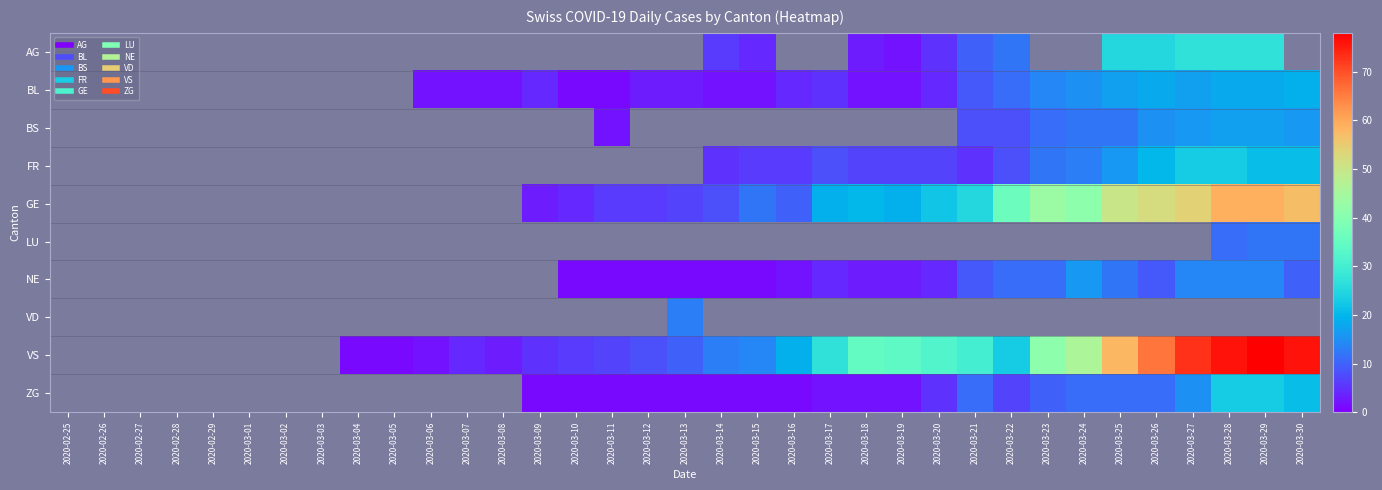

Reading left to right, transcribe all the data shown in this chart.

AG: 2020-02-25=0	2020-02-26=0	2020-02-27=0	2020-02-28=0	2020-02-29=0	2020-03-01=0	2020-03-02=0	2020-03-03=0	2020-03-04=0	2020-03-05=0	2020-03-06=0	2020-03-07=0	2020-03-08=0	2020-03-09=0	2020-03-10=0	2020-03-11=0	2020-03-12=0	2020-03-13=0	2020-03-14=6	2020-03-15=4	2020-03-16=0	2020-03-17=0	2020-03-18=3	2020-03-19=2	2020-03-20=5	2020-03-21=10	2020-03-22=12	2020-03-23=0	2020-03-24=0	2020-03-25=25	2020-03-26=25	2020-03-27=27	2020-03-28=27	2020-03-29=27	2020-03-30=0
BL: 2020-02-25=0	2020-02-26=0	2020-02-27=0	2020-02-28=0	2020-02-29=0	2020-03-01=0	2020-03-02=0	2020-03-03=0	2020-03-04=0	2020-03-05=0	2020-03-06=2	2020-03-07=2	2020-03-08=2	2020-03-09=4	2020-03-10=1	2020-03-11=1	2020-03-12=3	2020-03-13=3	2020-03-14=2	2020-03-15=2	2020-03-16=4	2020-03-17=5	2020-03-18=2	2020-03-19=2	2020-03-20=4	2020-03-21=9	2020-03-22=11	2020-03-23=14	2020-03-24=15	2020-03-25=17	2020-03-26=18	2020-03-27=17	2020-03-28=18	2020-03-29=18	2020-03-30=19
BS: 2020-02-25=0	2020-02-26=0	2020-02-27=0	2020-02-28=0	2020-02-29=0	2020-03-01=0	2020-03-02=0	2020-03-03=0	2020-03-04=0	2020-03-05=0	2020-03-06=0	2020-03-07=0	2020-03-08=0	2020-03-09=0	2020-03-10=0	2020-03-11=2	2020-03-12=0	2020-03-13=0	2020-03-14=0	2020-03-15=0	2020-03-16=0	2020-03-17=0	2020-03-18=0	2020-03-19=0	2020-03-20=0	2020-03-21=8	2020-03-22=8	2020-03-23=11	2020-03-24=12	2020-03-25=12	2020-03-26=15	2020-03-27=16	2020-03-28=17	2020-03-29=17	2020-03-30=16
FR: 2020-02-25=0	2020-02-26=0	2020-02-27=0	2020-02-28=0	2020-02-29=0	2020-03-01=0	2020-03-02=0	2020-03-03=0	2020-03-04=0	2020-03-05=0	2020-03-06=0	2020-03-07=0	2020-03-08=0	2020-03-09=0	2020-03-10=0	2020-03-11=0	2020-03-12=0	2020-03-13=0	2020-03-14=5	2020-03-15=6	2020-03-16=6	2020-03-17=8	2020-03-18=7	2020-03-19=7	2020-03-20=7	2020-03-21=5	2020-03-22=8	2020-03-23=12	2020-03-24=13	2020-03-25=16	2020-03-26=20	2020-03-27=23	2020-03-28=23	2020-03-29=21	2020-03-30=21
GE: 2020-02-25=0	2020-02-26=0	2020-02-27=0	2020-02-28=0	2020-02-29=0	2020-03-01=0	2020-03-02=0	2020-03-03=0	2020-03-04=0	2020-03-05=0	2020-03-06=0	2020-03-07=0	2020-03-08=0	2020-03-09=3	2020-03-10=4	2020-03-11=6	2020-03-12=6	2020-03-13=7	2020-03-14=8	2020-03-15=12	2020-03-16=10	2020-03-17=19	2020-03-18=20	2020-03-19=19	2020-03-20=22	2020-03-21=25	2020-03-22=36	2020-03-23=43	2020-03-24=41	2020-03-25=50	2020-03-26=52	2020-03-27=54	2020-03-28=59	2020-03-29=59	2020-03-30=57
LU: 2020-02-25=0	2020-02-26=0	2020-02-27=0	2020-02-28=0	2020-02-29=0	2020-03-01=0	2020-03-02=0	2020-03-03=0	2020-03-04=0	2020-03-05=0	2020-03-06=0	2020-03-07=0	2020-03-08=0	2020-03-09=0	2020-03-10=0	2020-03-11=0	2020-03-12=0	2020-03-13=0	2020-03-14=0	2020-03-15=0	2020-03-16=0	2020-03-17=0	2020-03-18=0	2020-03-19=0	2020-03-20=0	2020-03-21=0	2020-03-22=0	2020-03-23=0	2020-03-24=0	2020-03-25=0	2020-03-26=0	2020-03-27=0	2020-03-28=11	2020-03-29=12	2020-03-30=12
NE: 2020-02-25=0	2020-02-26=0	2020-02-27=0	2020-02-28=0	2020-02-29=0	2020-03-01=0	2020-03-02=0	2020-03-03=0	2020-03-04=0	2020-03-05=0	2020-03-06=0	2020-03-07=0	2020-03-08=0	2020-03-09=0	2020-03-10=1	2020-03-11=1	2020-03-12=1	2020-03-13=1	2020-03-14=1	2020-03-15=1	2020-03-16=2	2020-03-17=4	2020-03-18=3	2020-03-19=3	2020-03-20=4	2020-03-21=9	2020-03-22=11	2020-03-23=11	2020-03-24=16	2020-03-25=12	2020-03-26=9	2020-03-27=14	2020-03-28=14	2020-03-29=14	2020-03-30=10
VD: 2020-02-25=0	2020-02-26=0	2020-02-27=0	2020-02-28=0	2020-02-29=0	2020-03-01=0	2020-03-02=0	2020-03-03=0	2020-03-04=0	2020-03-05=0	2020-03-06=0	2020-03-07=0	2020-03-08=0	2020-03-09=0	2020-03-10=0	2020-03-11=0	2020-03-12=0	2020-03-13=13	2020-03-14=0	2020-03-15=0	2020-03-16=0	2020-03-17=0	2020-03-18=0	2020-03-19=0	2020-03-20=0	2020-03-21=0	2020-03-22=0	2020-03-23=0	2020-03-24=0	2020-03-25=0	2020-03-26=0	2020-03-27=0	2020-03-28=0	2020-03-29=0	2020-03-30=0
VS: 2020-02-25=0	2020-02-26=0	2020-02-27=0	2020-02-28=0	2020-02-29=0	2020-03-01=0	2020-03-02=0	2020-03-03=0	2020-03-04=1	2020-03-05=1	2020-03-06=2	2020-03-07=4	2020-03-08=3	2020-03-09=5	2020-03-10=6	2020-03-11=7	2020-03-12=8	2020-03-13=10	2020-03-14=13	2020-03-15=14	2020-03-16=19	2020-03-17=27	2020-03-18=35	2020-03-19=34	2020-03-20=32	2020-03-21=30	2020-03-22=23	2020-03-23=41	2020-03-24=46	2020-03-25=58	2020-03-26=66	2020-03-27=73	2020-03-28=76	2020-03-29=78	2020-03-30=76
ZG: 2020-02-25=0	2020-02-26=0	2020-02-27=0	2020-02-28=0	2020-02-29=0	2020-03-01=0	2020-03-02=0	2020-03-03=0	2020-03-04=0	2020-03-05=0	2020-03-06=0	2020-03-07=0	2020-03-08=0	2020-03-09=1	2020-03-10=1	2020-03-11=1	2020-03-12=1	2020-03-13=1	2020-03-14=1	2020-03-15=1	2020-03-16=1	2020-03-17=2	2020-03-18=2	2020-03-19=2	2020-03-20=5	2020-03-21=11	2020-03-22=7	2020-03-23=10	2020-03-24=11	2020-03-25=11	2020-03-26=11	2020-03-27=15	2020-03-28=23	2020-03-29=23	2020-03-30=21